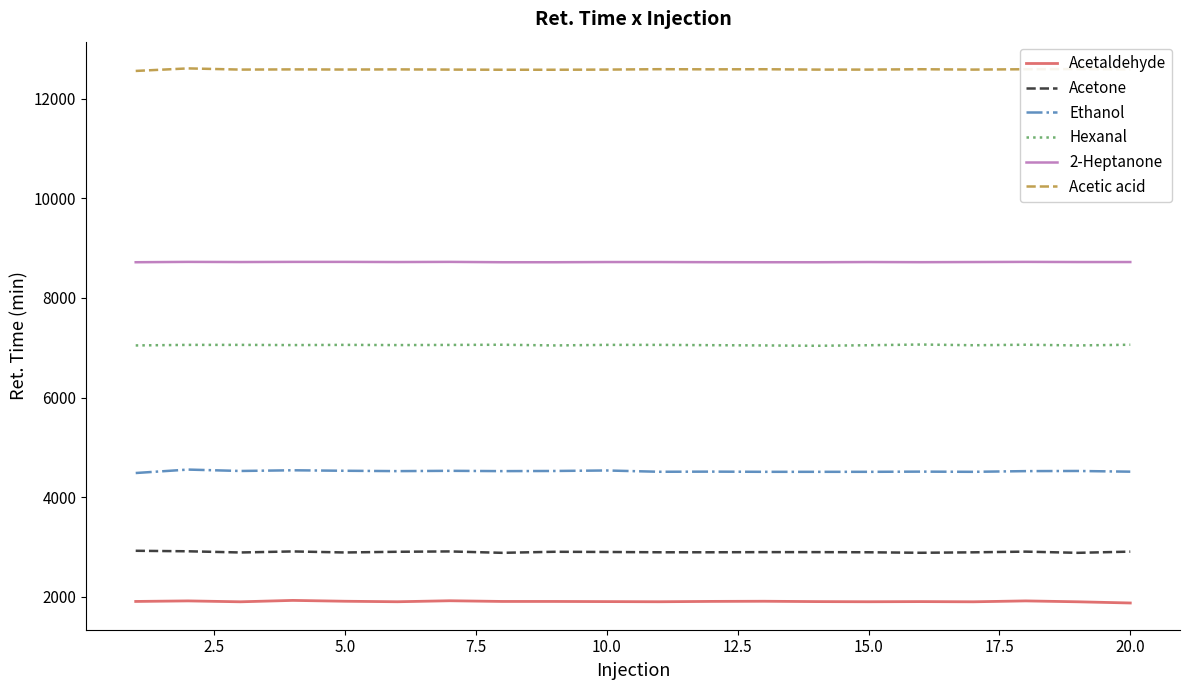

Rank the series by their maximum value, from lowest to highest.

Acetaldehyde, Acetone, Ethanol, Hexanal, 2-Heptanone, Acetic acid